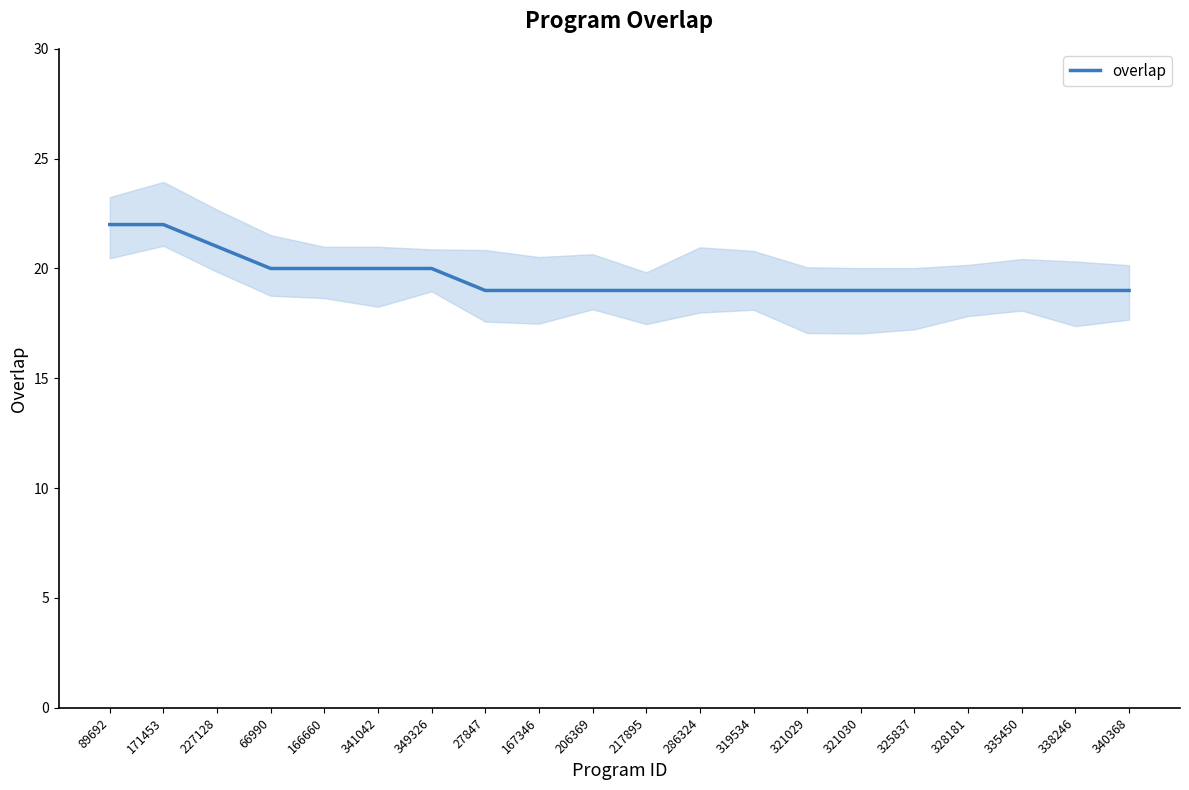

Rank the categories by value from lowest to highest.

27847, 167346, 206369, 217895, 286324, 319534, 321029, 321030, 325837, 328181, 335450, 338246, 340368, 66990, 166660, 341042, 349326, 227128, 89692, 171453